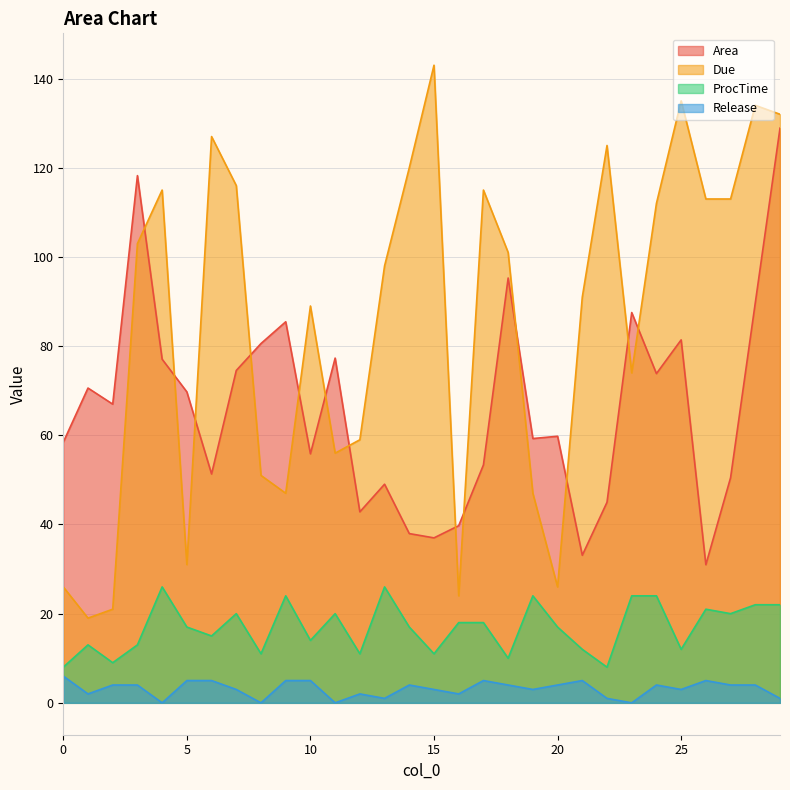

At which label does Area reach its peak?

29